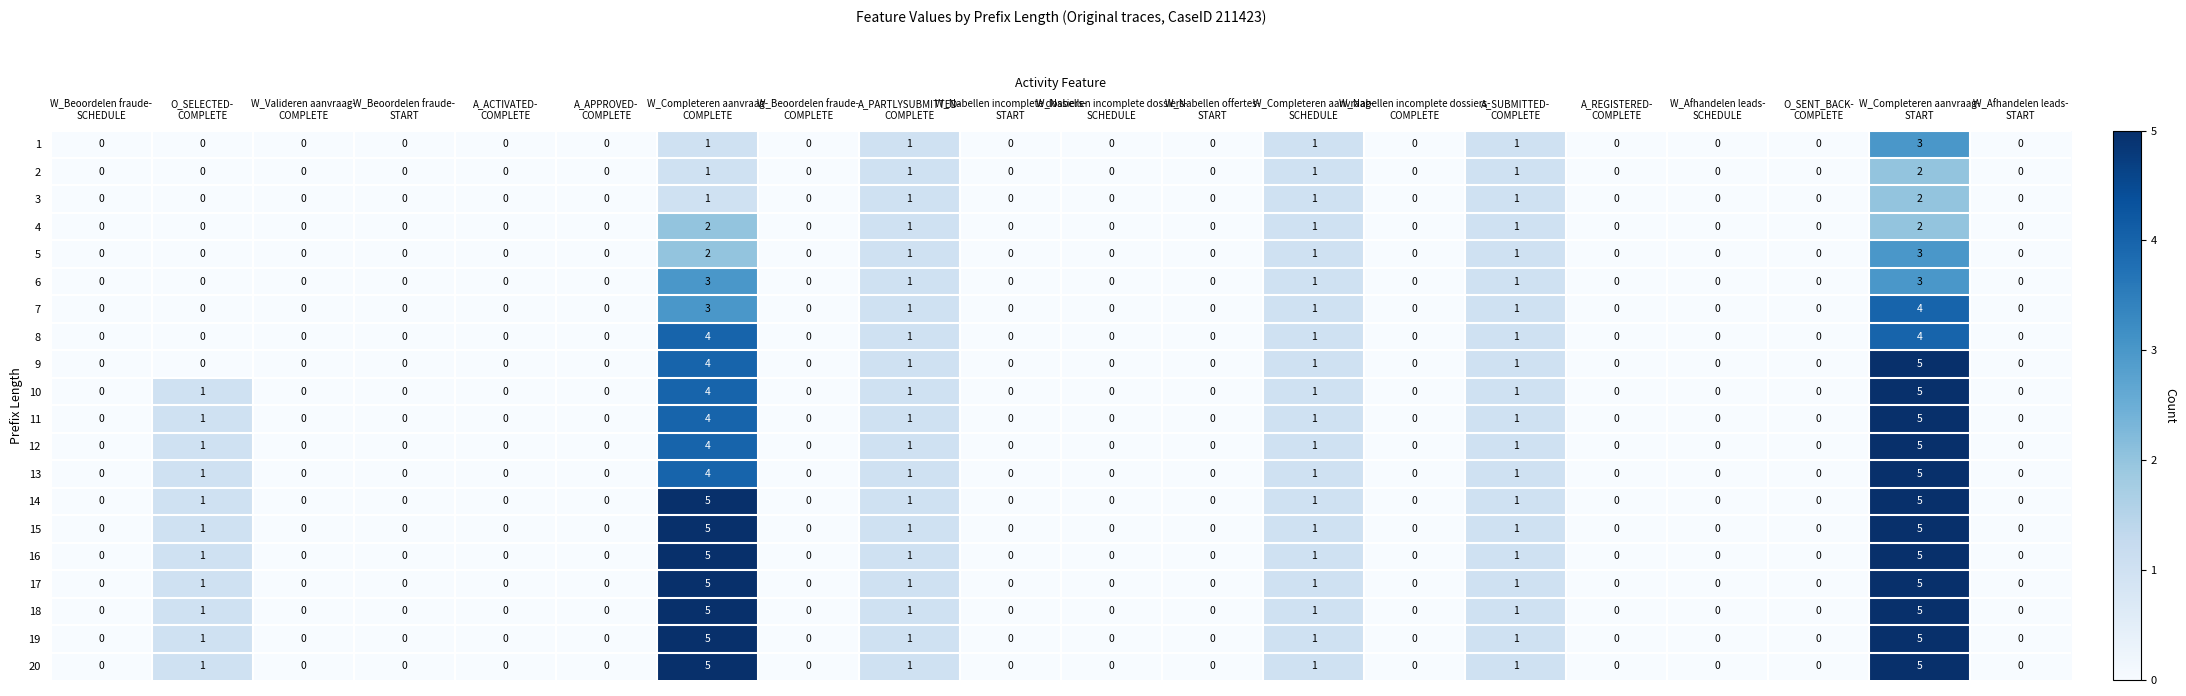

What is the highest value of the 15 series?

5